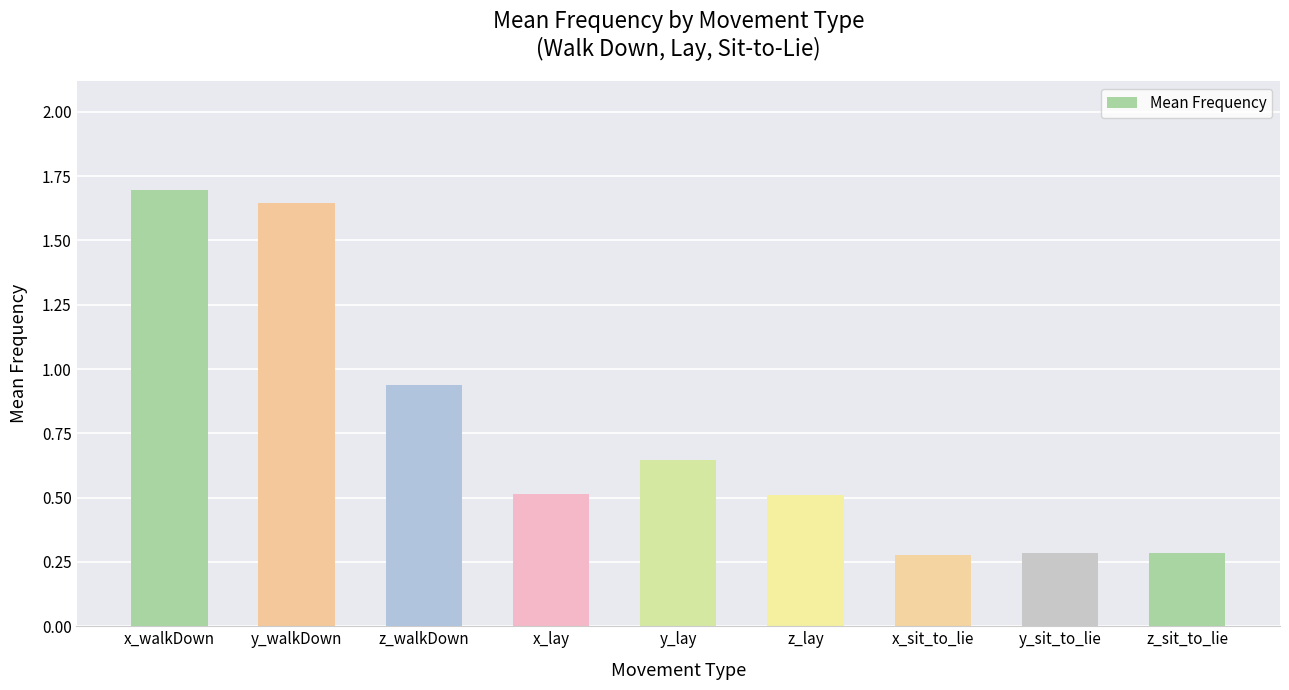

True or false: the data shows 0.7 at x_lay.

False